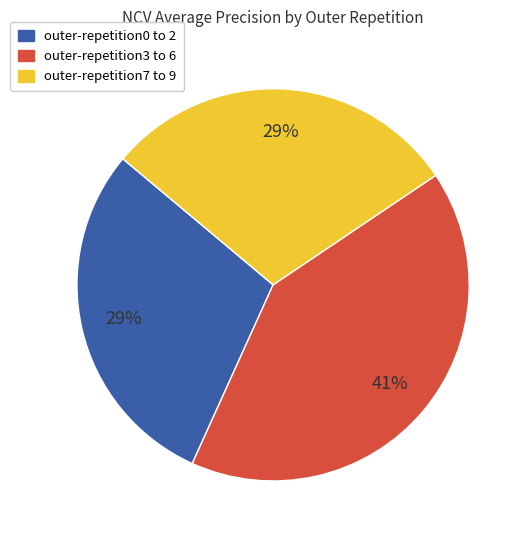

To the nearest percent, what is the difference between the largest and smallest slice percentages?

12%